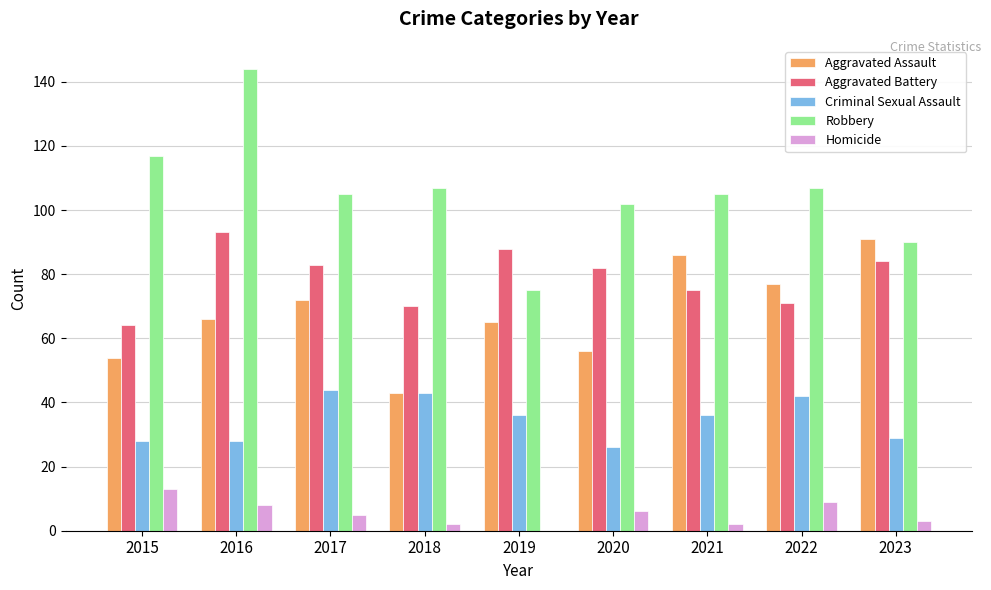

What are all the series names shown in the legend?

Aggravated Assault, Aggravated Battery, Criminal Sexual Assault, Robbery, Homicide